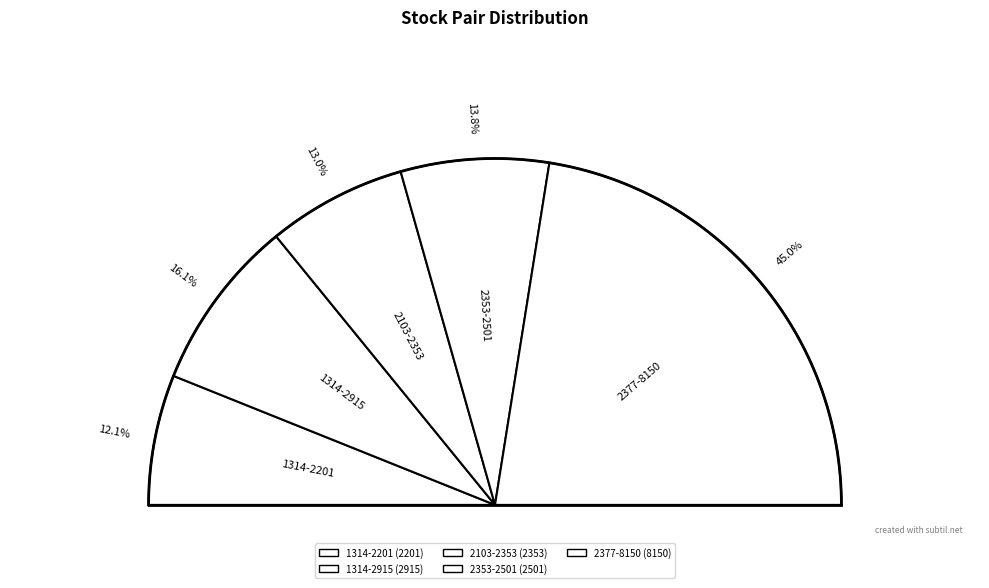

What is the smallest slice in the pie chart?

1314-2201